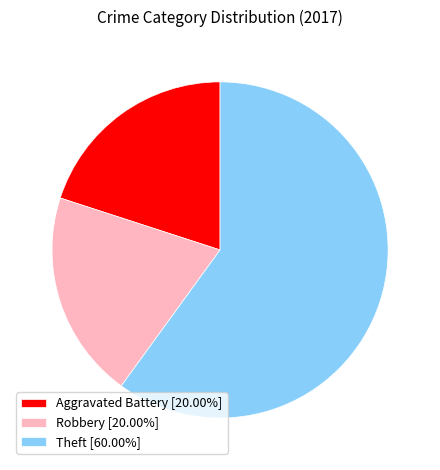

Between Robbery and Theft, which is larger?

Theft